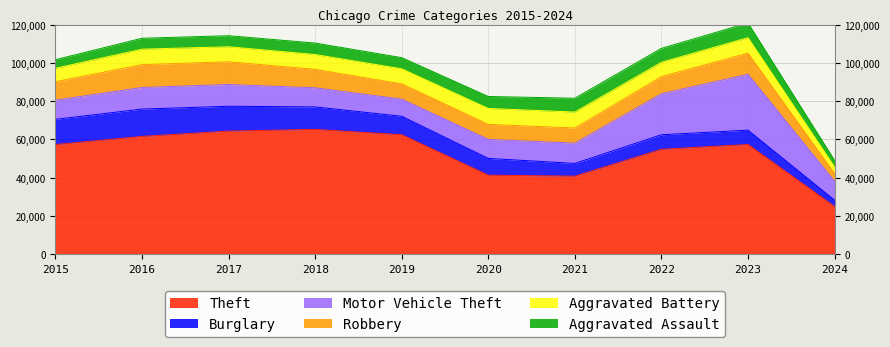

How many values in the Aggravated Battery series are below 7858?

5